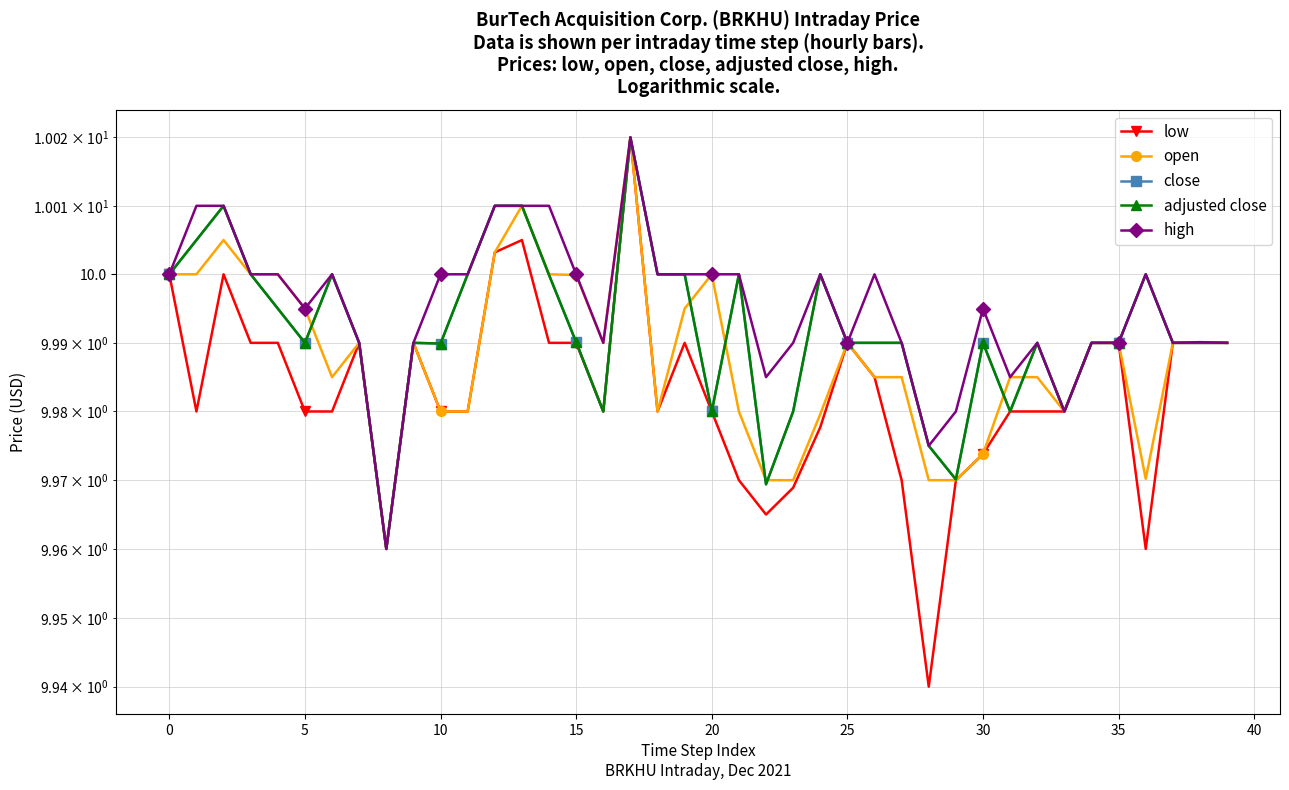

What is the approximate value of open at 26?

10.0